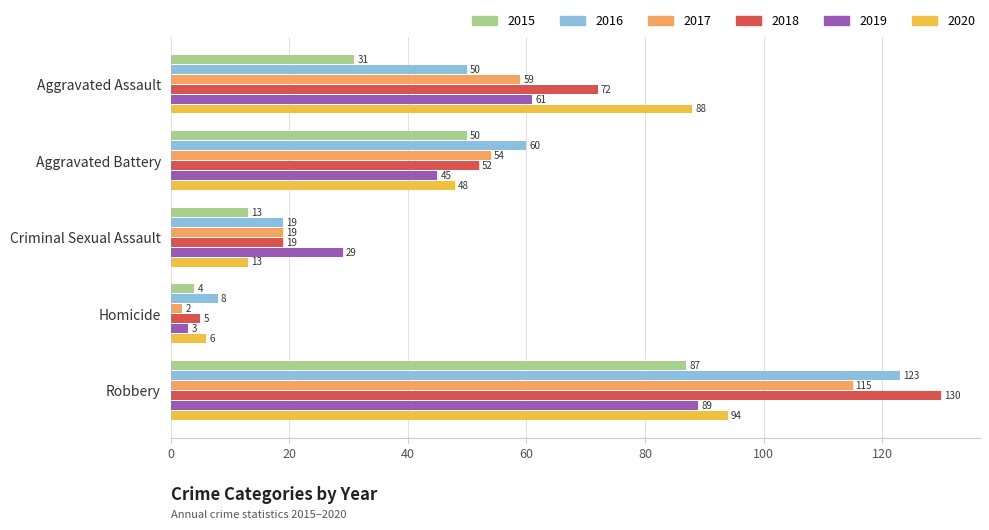

Count the number of data series in this chart.

6